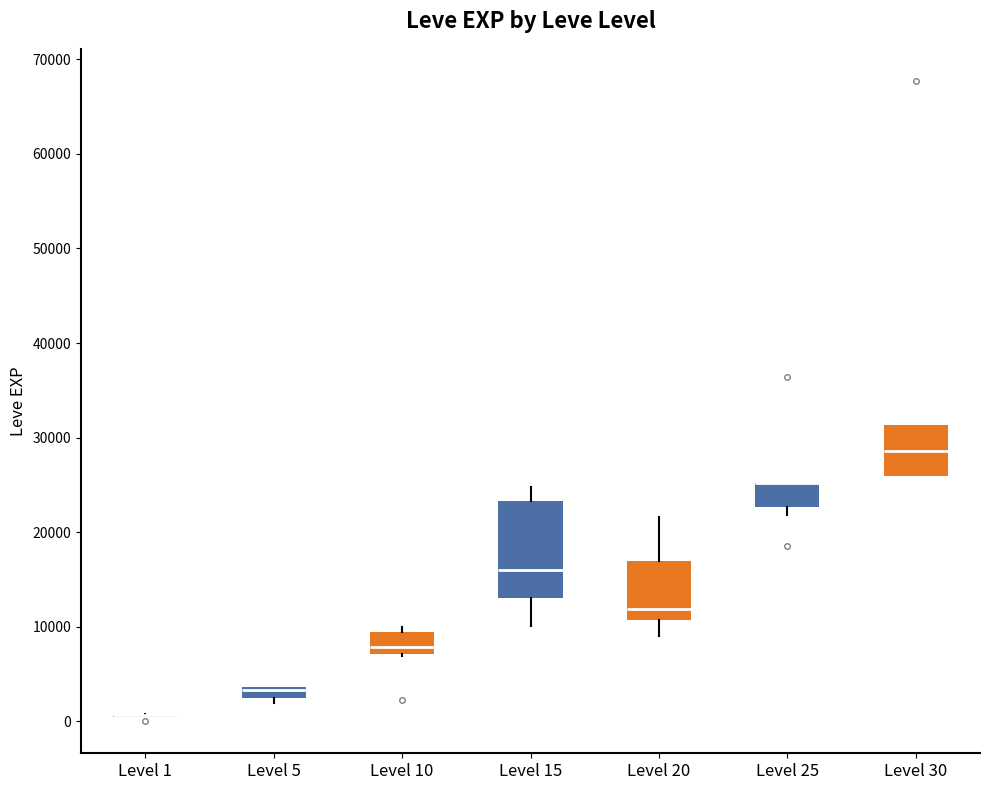

Comparing the boxes themselves (not the whiskers), which one is the tallest?

Level 15